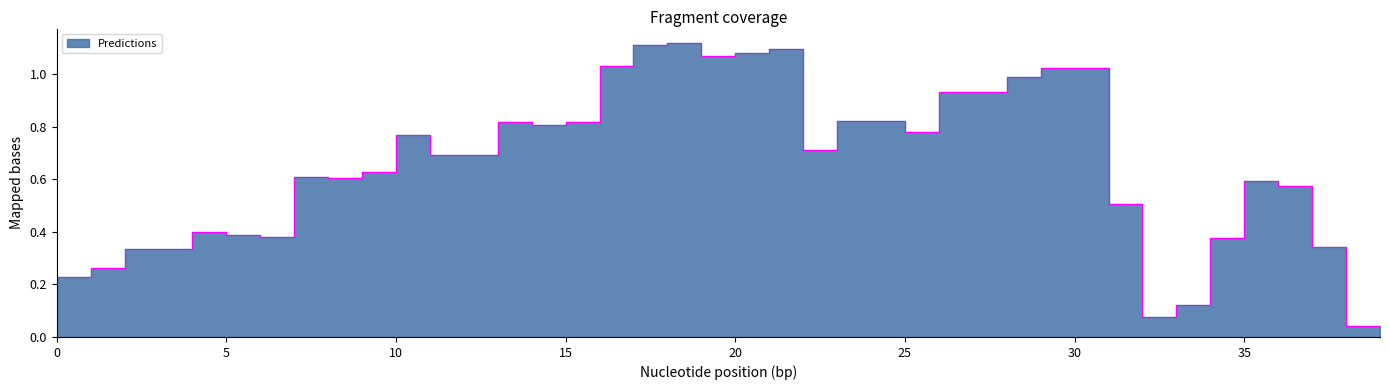

The chart shows a value of 1.4 at 14. True or false?

False